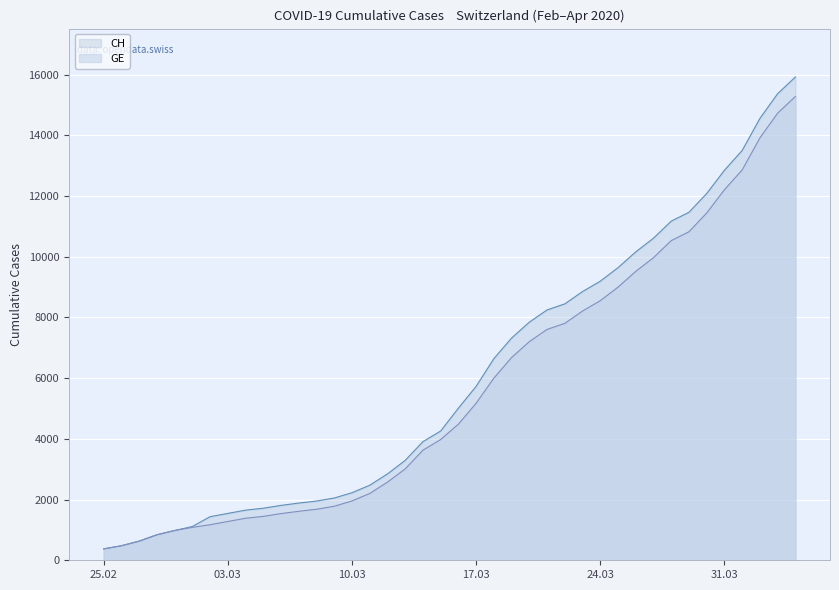

Reading left to right, what are all the values shown in this chart?

CH: 375	479	630	840	981	1113	1436	1544	1652	1715	1809	1885	1952	2051	2226	2472	2845	3291	3908	4259	5012	5731	6644	7323	7847	8249	8449	8855	9196	9642	10162	10613	11175	11467	12086	12852	13505	14561	15375	15926
GE: 375	479	630	840	981	1083	1171	1278	1384	1447	1538	1614	1681	1780	1955	2201	2574	3010	3627	3978	4485	5174	6002	6681	7205	7607	7807	8213	8554	9000	9520	9971	10533	10825	11444	12210	12863	13919	14733	15284